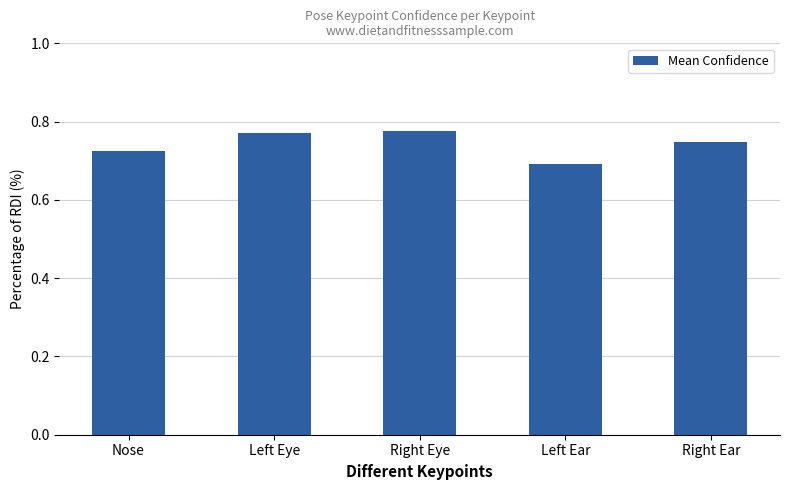

What is the label of the 1st bar from the right?

Right Ear